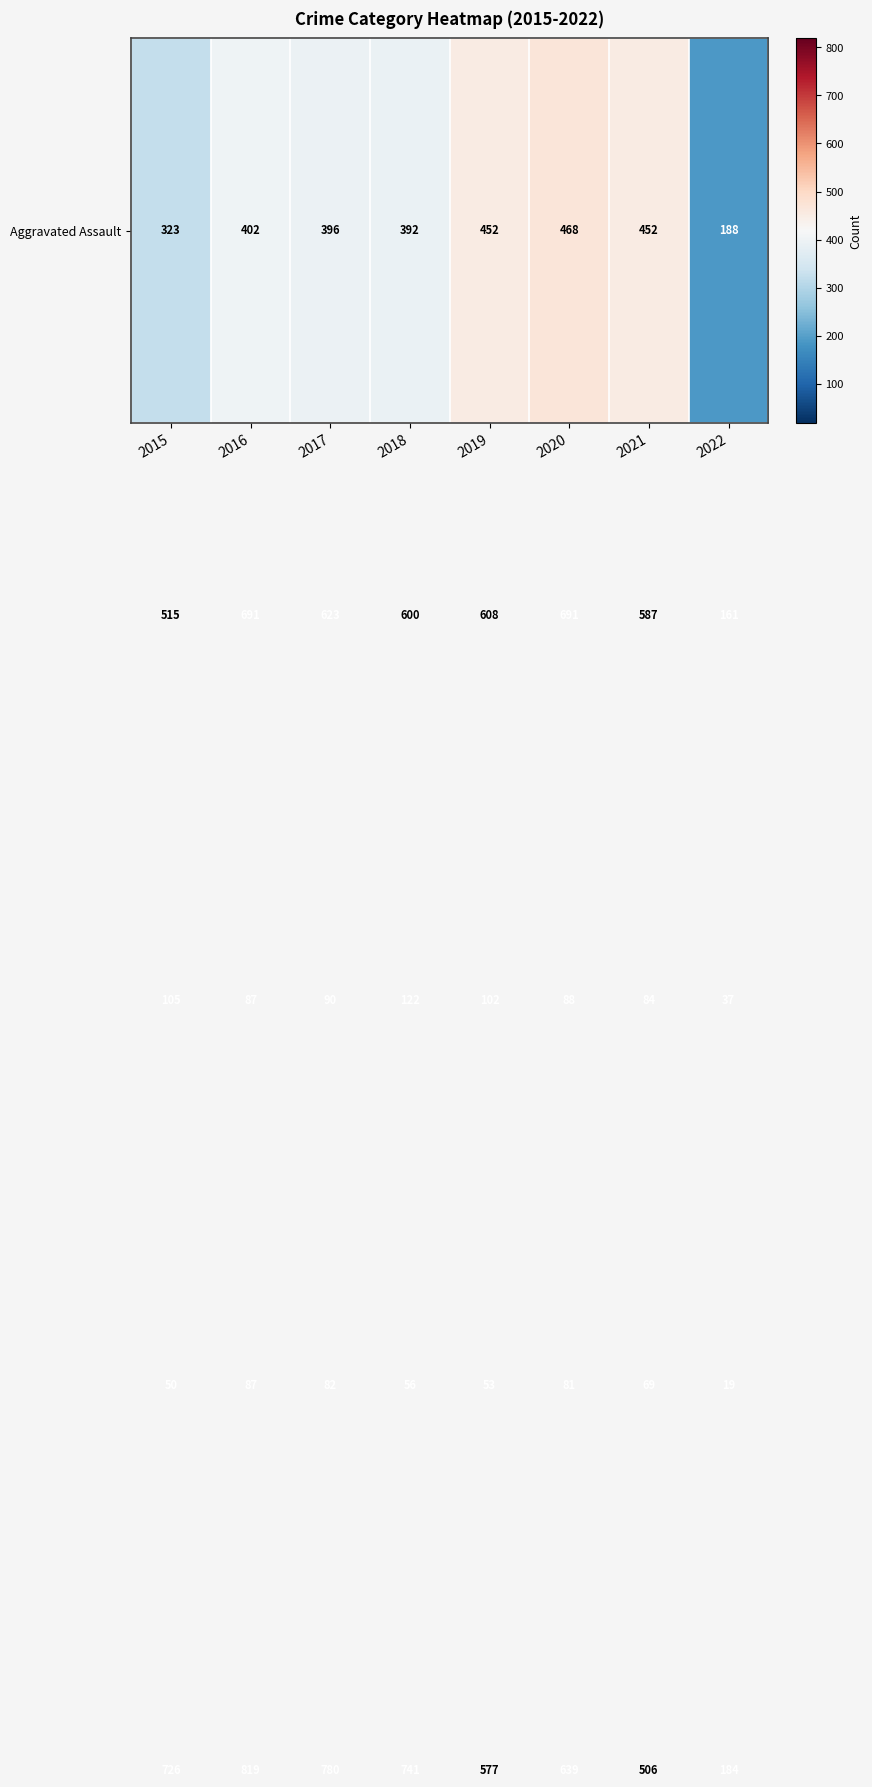

What is the total value across all series at 2016?

2086